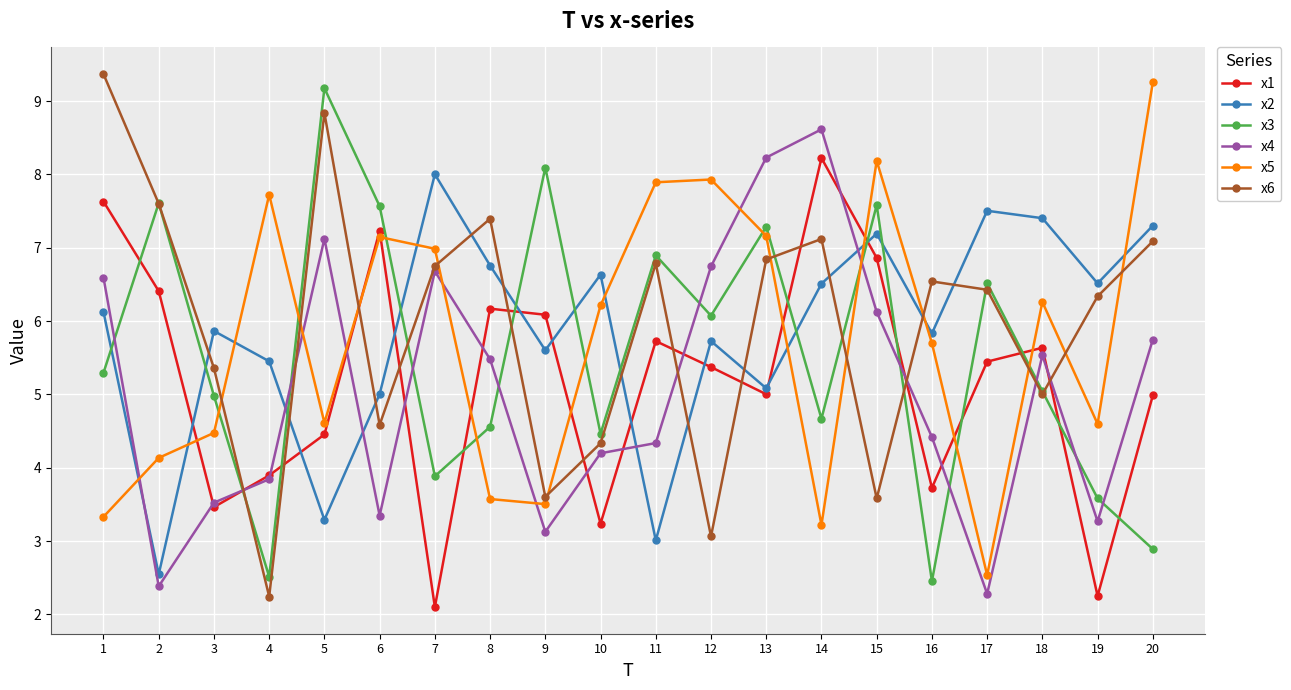

Rank the series by their maximum value, from lowest to highest.

x2, x1, x4, x3, x5, x6